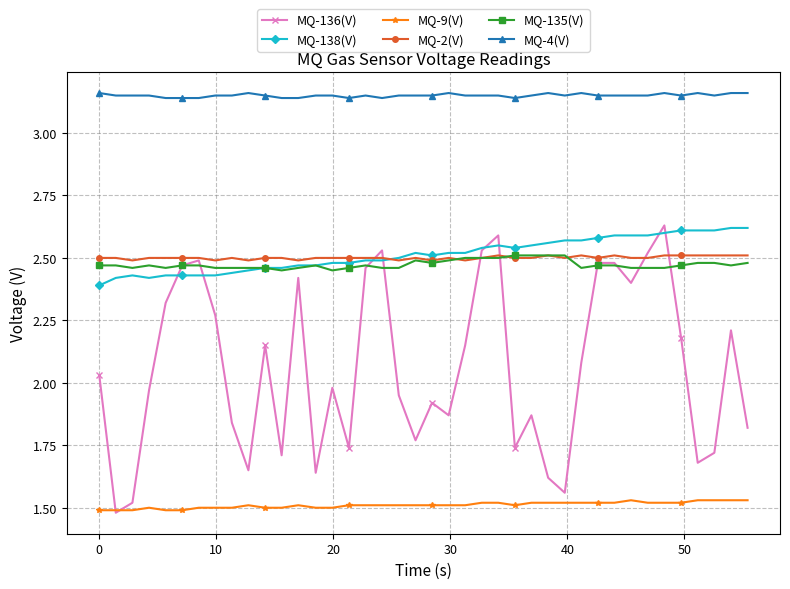

How many lines are shown in the chart?

6